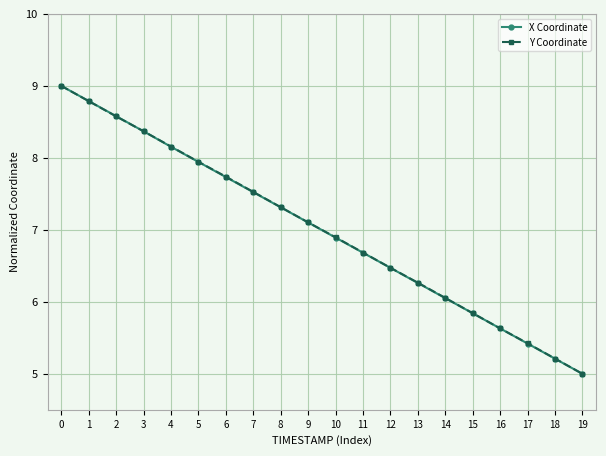

What is the greatest value displayed?

9.0